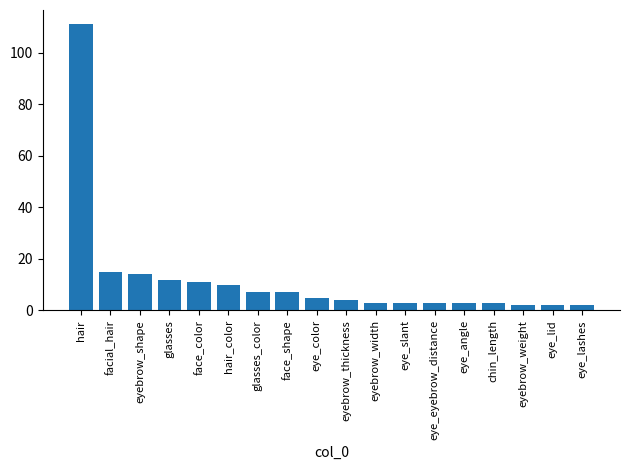

What is the maximum value shown in the chart?

111